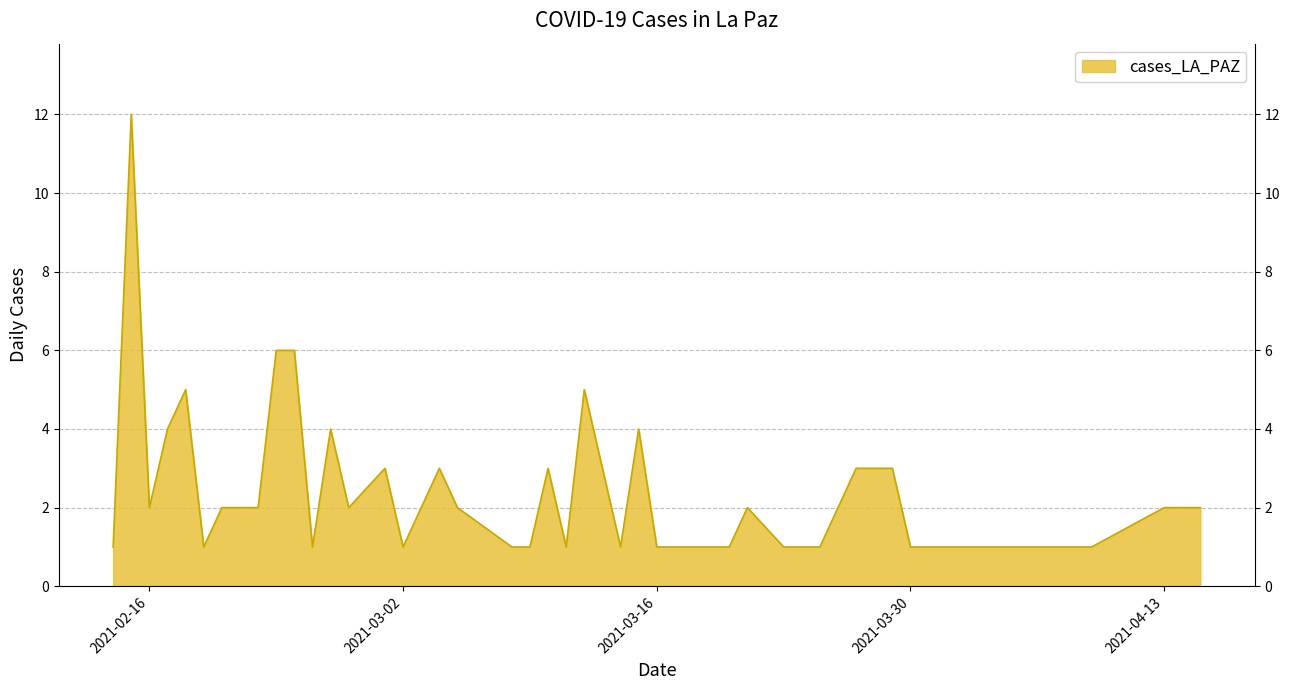

List the labels in order of value, largest first.

2021-02-15, 2021-02-24, 2021-02-23, 2021-03-12, 2021-02-18, 2021-03-15, 2021-02-26, 2021-02-17, 2021-03-29, 2021-03-27, 2021-03-10, 2021-03-04, 2021-03-01, 2021-04-15, 2021-04-13, 2021-03-21, 2021-03-05, 2021-03-03, 2021-02-27, 2021-02-22, 2021-02-20, 2021-02-16, 2021-04-09, 2021-04-07, 2021-04-02, 2021-03-31, 2021-03-30, 2021-03-25, 2021-03-23, 2021-03-20, 2021-03-17, 2021-03-16, 2021-03-14, 2021-03-11, 2021-03-09, 2021-03-08, 2021-03-02, 2021-02-25, 2021-02-19, 2021-02-14